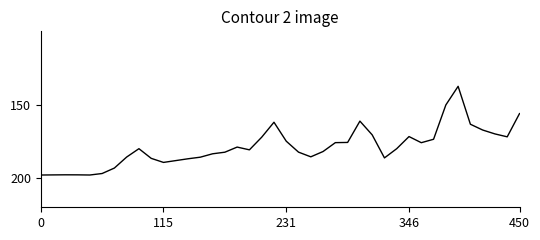

How many categories are shown in the chart?

40